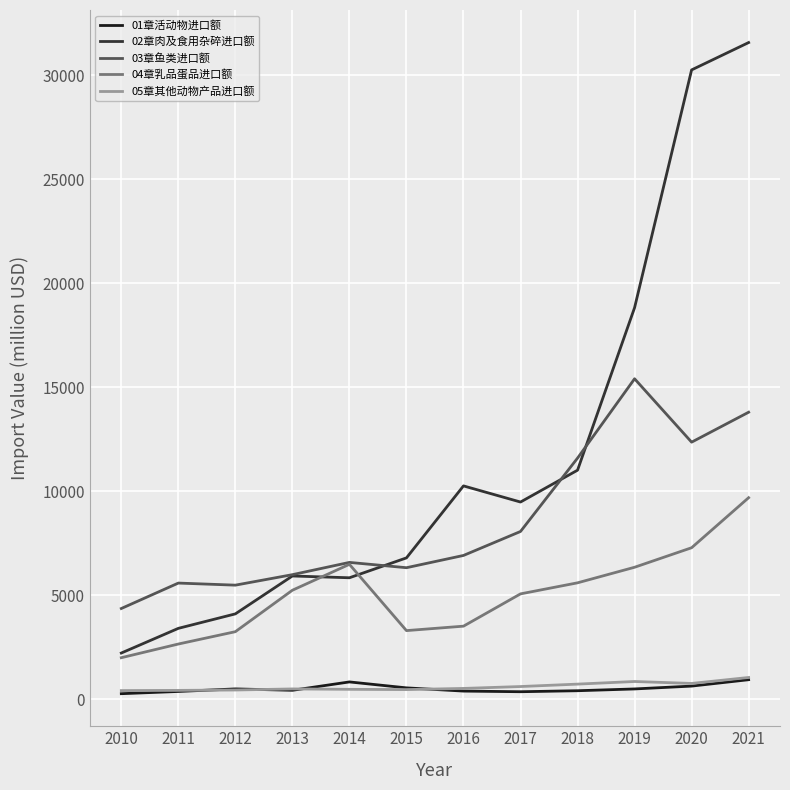

True or false: 04章乳品蛋品进口额 and 01章活动物进口额 intersect in this chart.

False